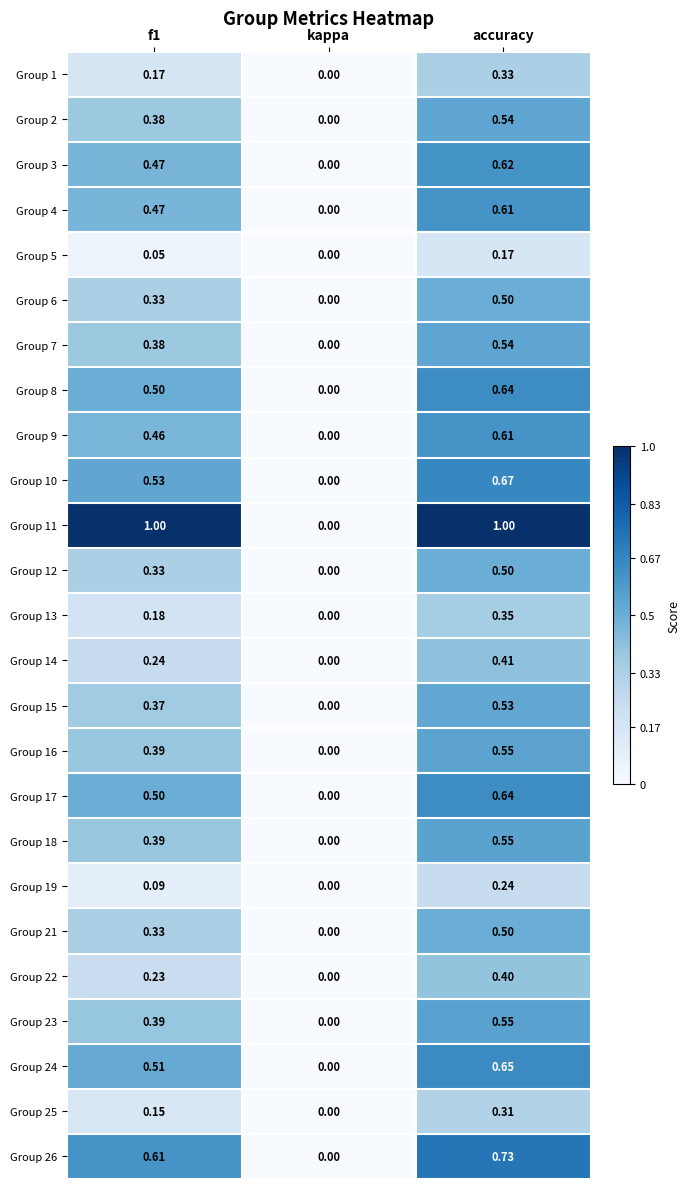

Which category has the highest value in the Group 4 series?

accuracy